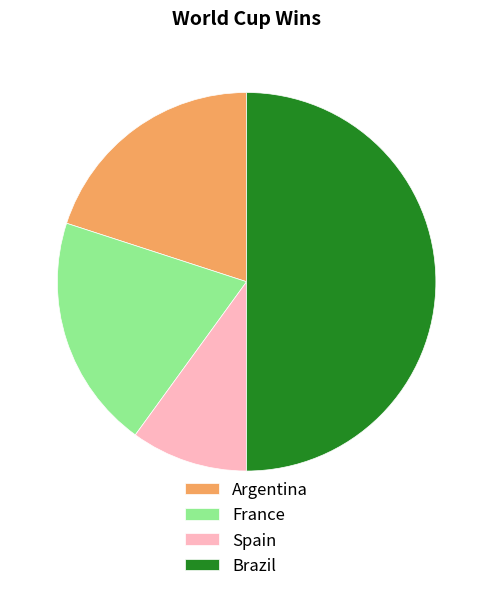

Is France the majority of the pie?

No